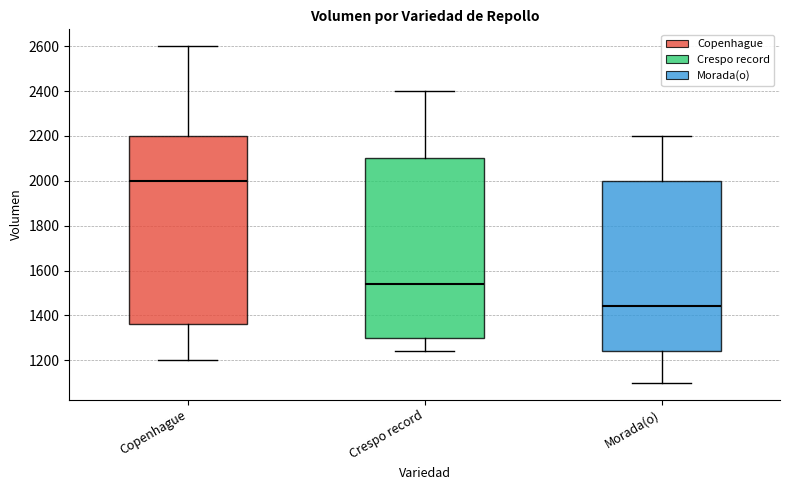

Reading left to right, read every box against the y-axis: the position of its median line, the range the box covers, and the ends of its whiskers. The values are not printed on the chart, so give them approximately, as read against the axis.

Copenhague: median 2000, box 1360 to 2200, whiskers 1200 to 2600
Crespo record: median 1540, box 1300 to 2100, whiskers 1240 to 2400
Morada(o): median 1440, box 1240 to 2000, whiskers 1100 to 2200